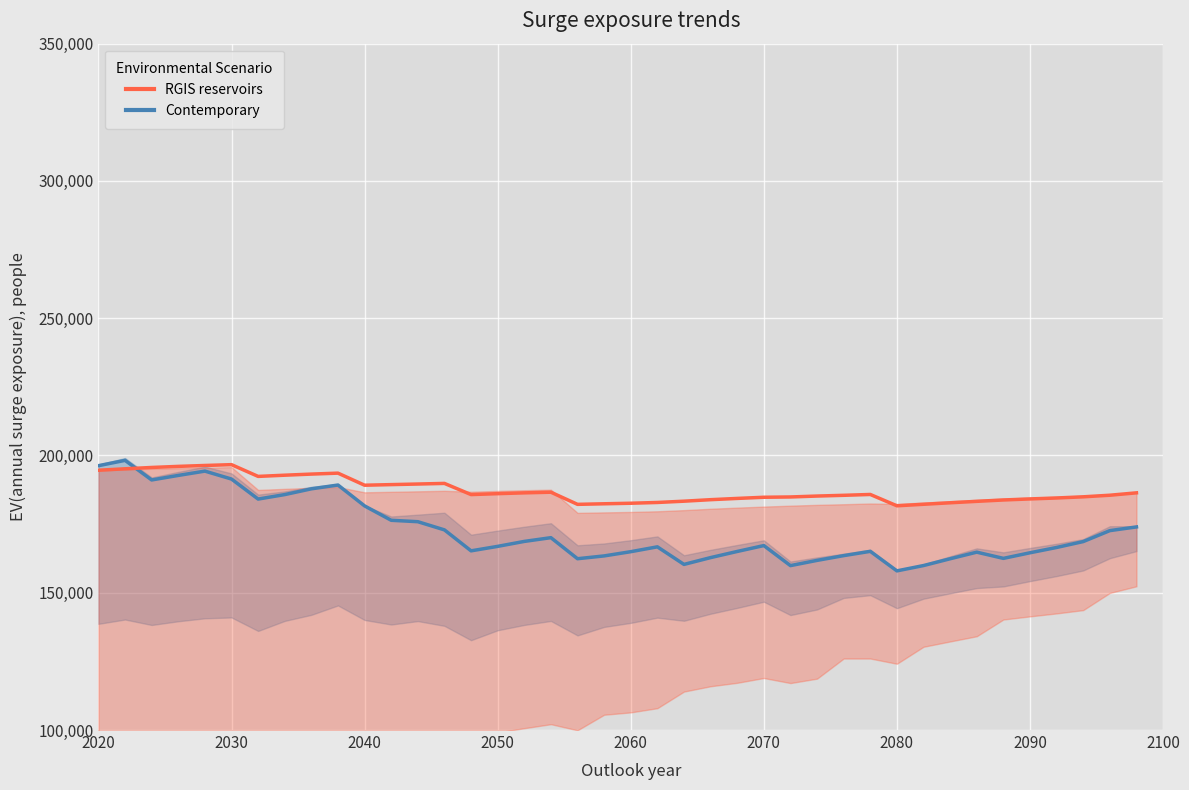

Reading left to right, extract all data points from this chart.

Contemporary: 196278.6	198222.5	191087.7	192738.0	194306.5	191413.1	184125.0	185759.9	187854.5	189237.8	181635.8	176394.4	175882.4	172897.9	165266.7	166897.2	168701.6	170064.0	162397.1	163418.5	164958.0	166725.6	160325.9	162804.2	165042.1	167184.1	159884.8	161791.4	163523.5	165087.7	157969.0	159907.9	162381.2	164789.8	162523.3	164561.8	166495.7	168641.4	172634.1	173977.9
RGIS reservoirs: 194630.0	195148.3	195635.7	196030.7	196361.3	196659.6	192378.8	192818.2	193223.0	193567.9	189169.2	189389.5	189602.4	189828.8	185759.2	186093.3	186389.1	186622.4	182199.3	182408.2	182604.4	182886.4	183352.0	183901.0	184359.7	184782.3	184889.6	185223.8	185492.4	185801.6	181672.1	182225.8	182772.9	183295.7	183791.8	184175.5	184520.0	184944.0	185523.9	186392.1